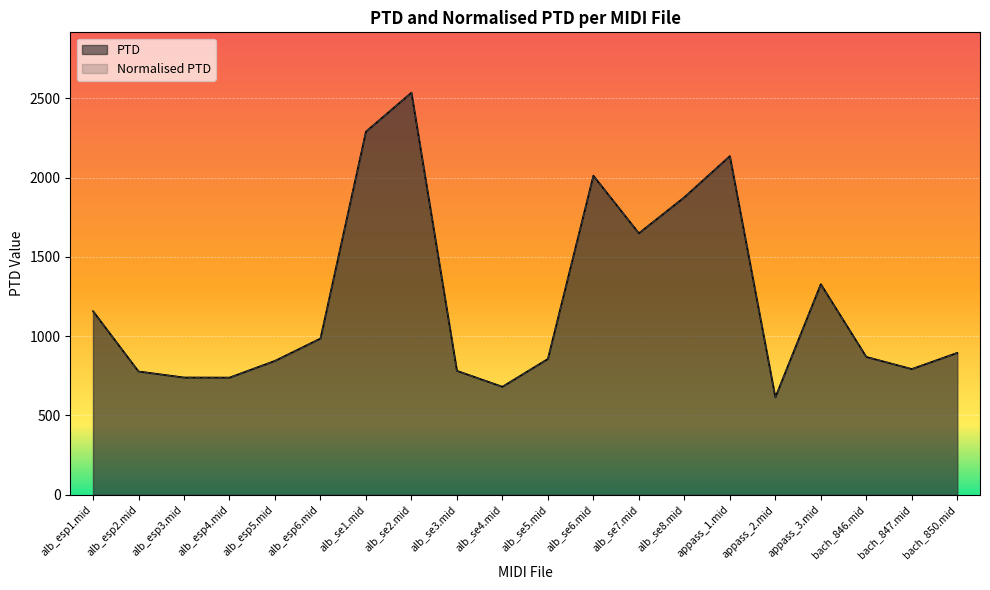

True or false: PTD and Normalised PTD intersect in this chart.

False